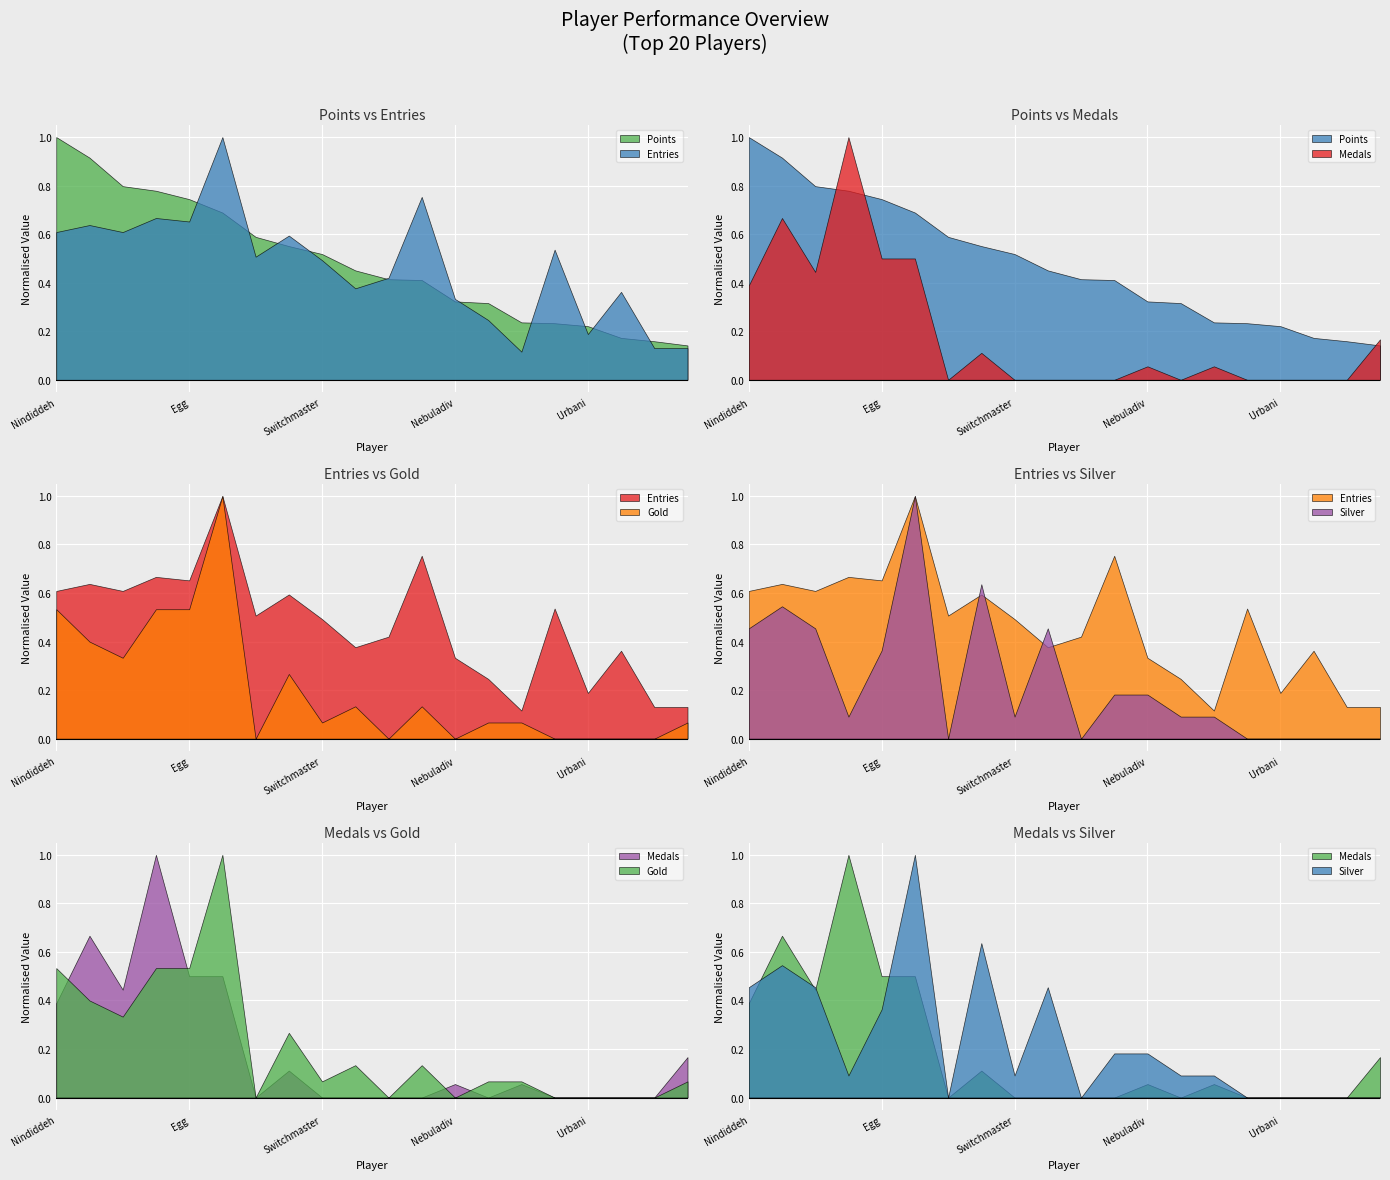

Which series has the widest spread of values?

Points